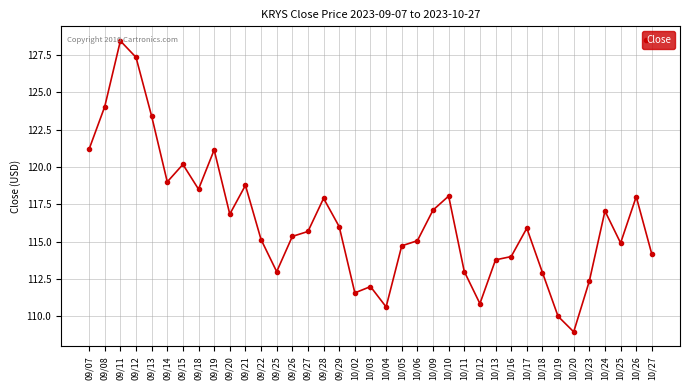

What is the label of the 3rd point from the right?

10/25